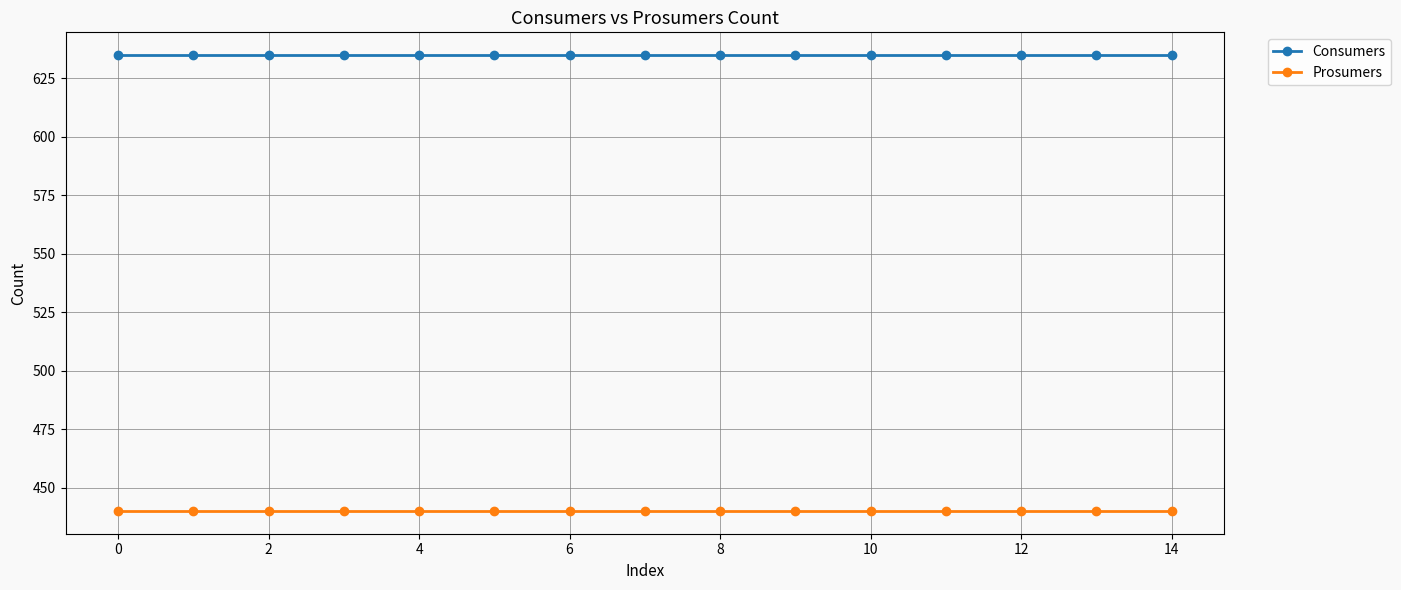

What is the value of the Consumers point at the 2nd from the left?

635